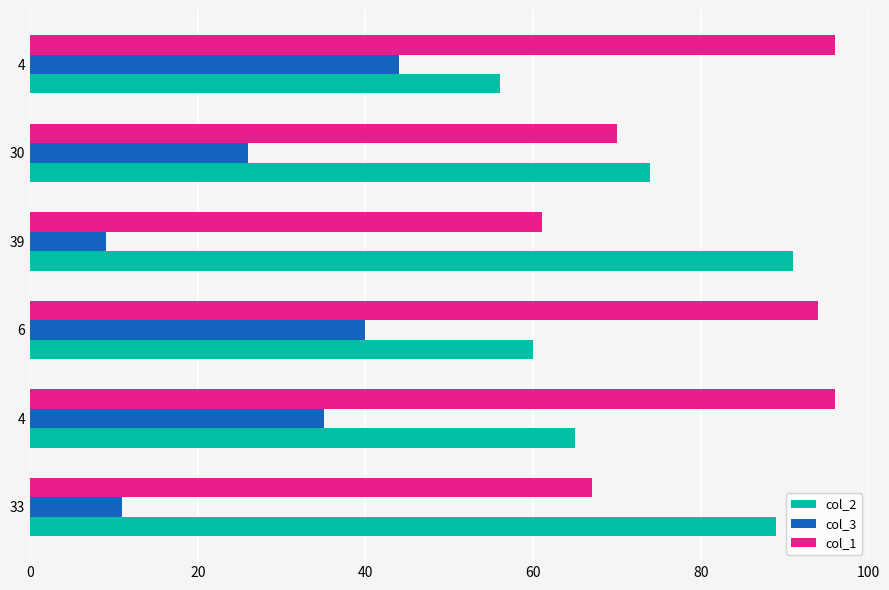

How many distinct data groups are displayed?

3